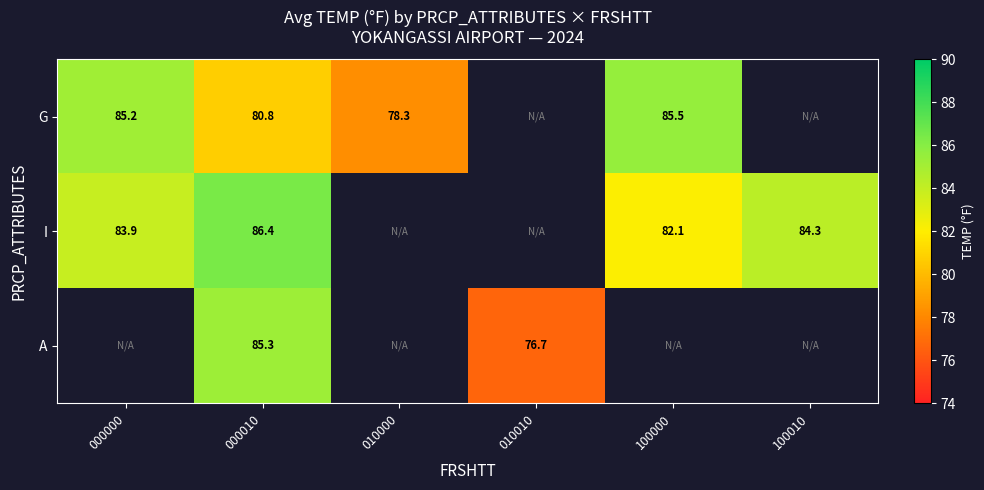

How many data points does each series have?

6